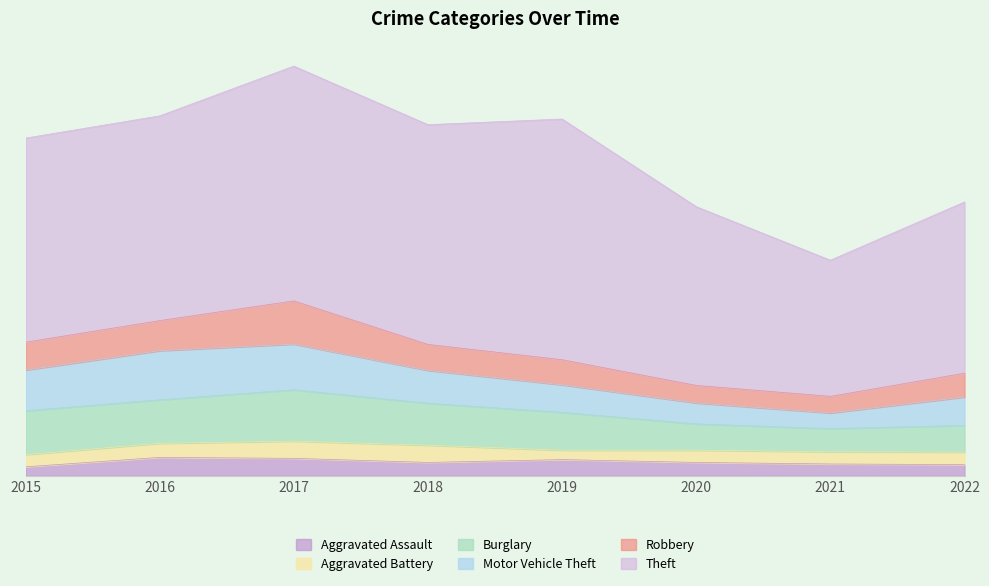

Which series has the largest total across all categories?

Theft